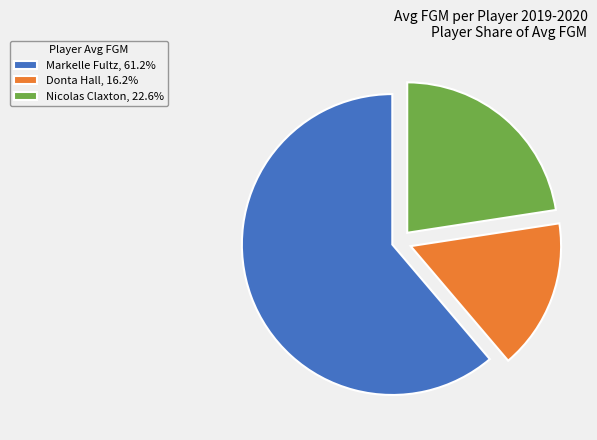

Approximately how many times larger is the value at Donta Hall, 16.2% compared to Markelle Fultz, 61.2%?

0.3